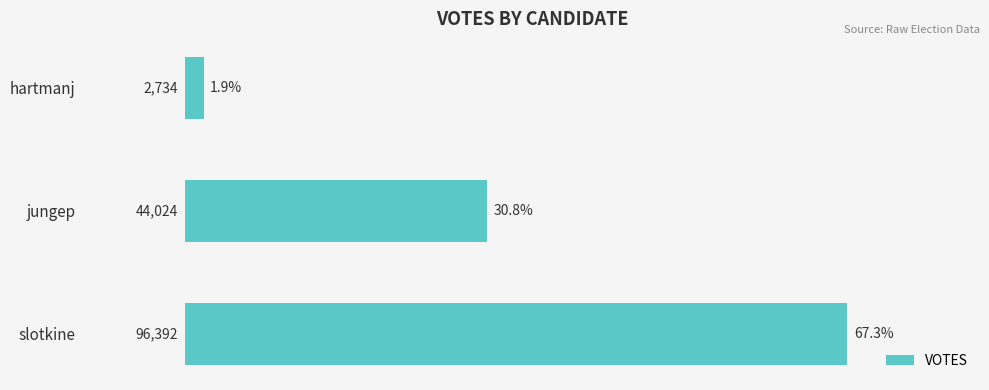

Does the chart contain any negative values?

No